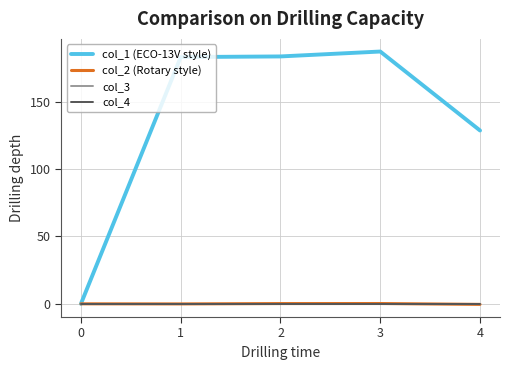

Is this an area chart (filled region under the line)?

No